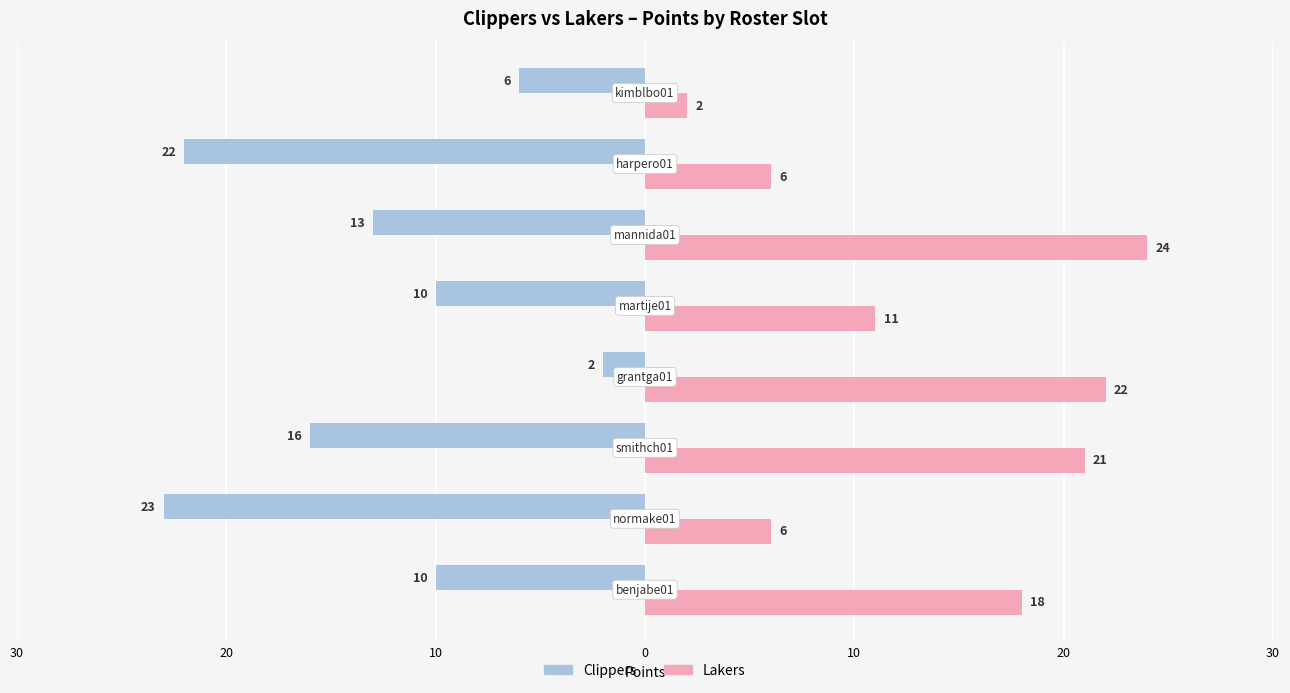

How many bars are there in each group?

2